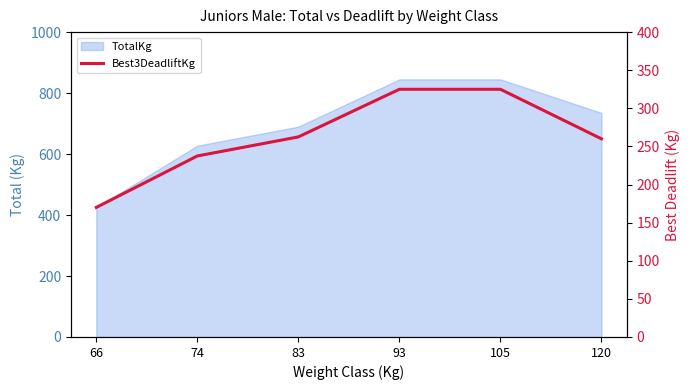

How many lines are shown in the chart?

1